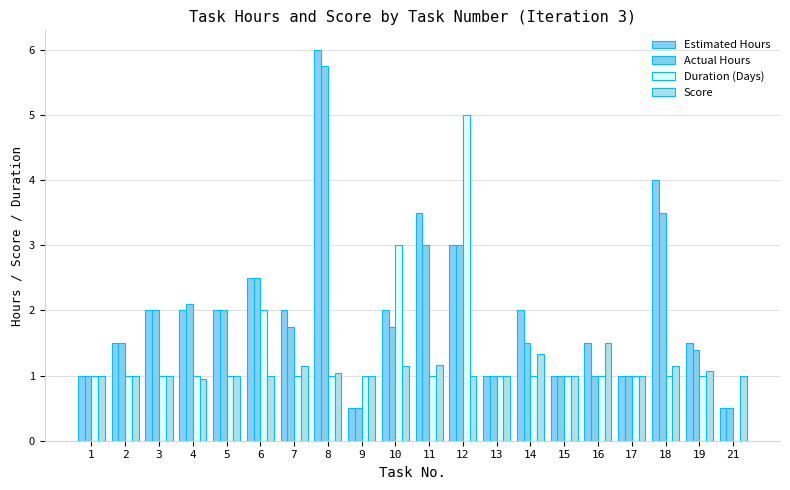

Reading left to right, extract all data points from this chart.

Estimated Hours: 1.0	1.5	2.0	2.0	2.0	2.5	2.0	6.0	0.5	2.0	3.5	3.0	1.0	2.0	1.0	1.5	1.0	4.0	1.5	0.5
Actual Hours: 1.0	1.5	2.0	2.1	2.0	2.5	1.8	5.8	0.5	1.8	3.0	3.0	1.0	1.5	1.0	1.0	1.0	3.5	1.4	0.5
Duration (Days): 1.0	1.0	1.0	1.0	1.0	2.0	1.0	1.0	1.0	3.0	1.0	5.0	1.0	1.0	1.0	1.0	1.0	1.0	1.0	0.0
Score: 1.0	1.0	1.0	1.0	1.0	1.0	1.1	1.0	1.0	1.1	1.2	1.0	1.0	1.3	1.0	1.5	1.0	1.1	1.1	1.0